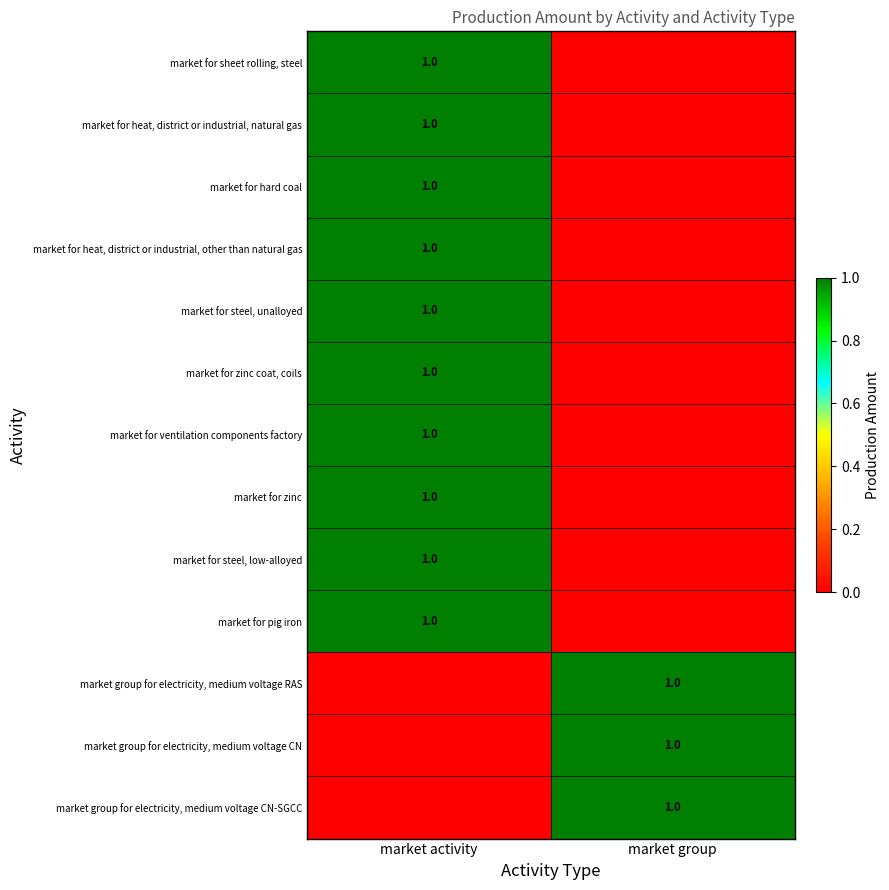

The market for heat, district or industrial, natural gas series shows 1 at market activity. True or false?

True